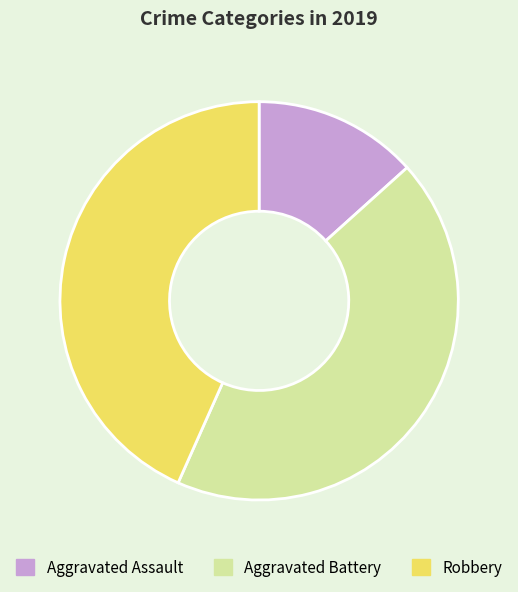

Which category has the smallest portion of the pie?

Aggravated Assault